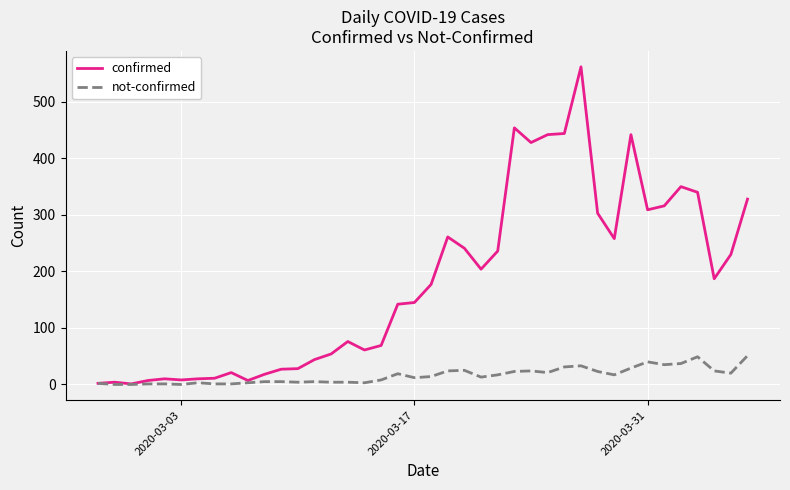

Which series has the widest spread of values?

confirmed